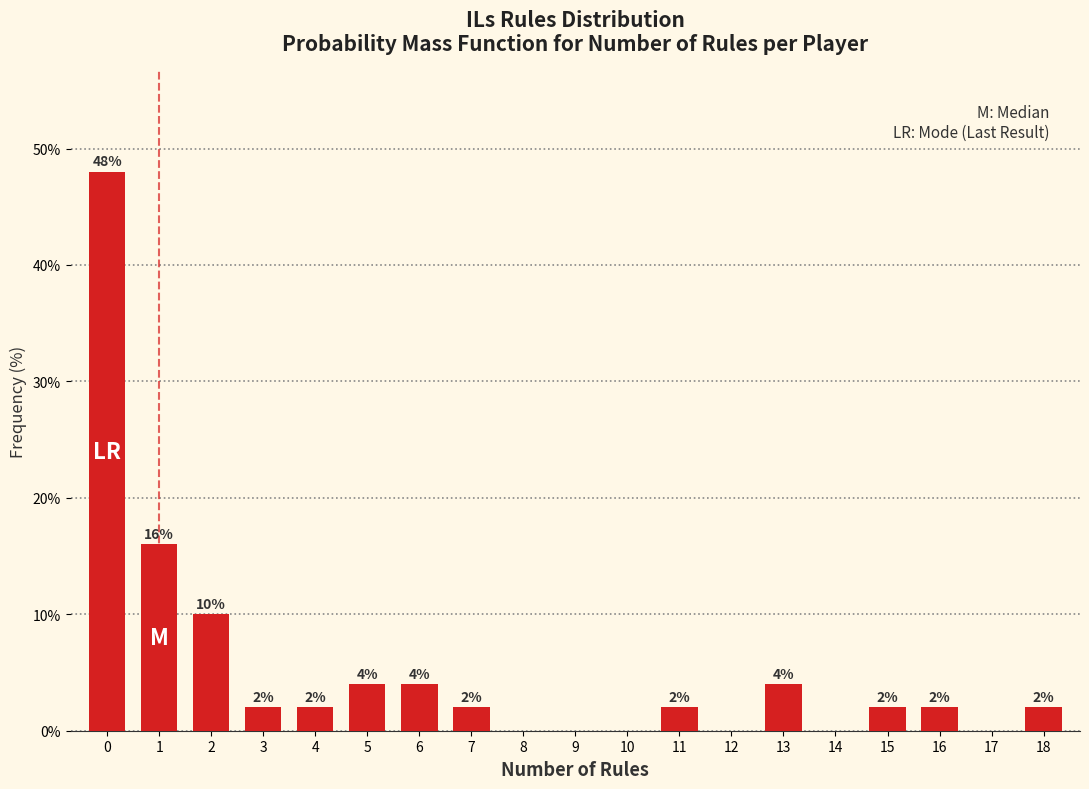

Reading right to left, transcribe all the data shown in this chart.

18=2	17=0	16=2	15=2	14=0	13=4	12=0	11=2	10=0	9=0	8=0	7=2	6=4	5=4	4=2	3=2	2=10	1=16	0=48